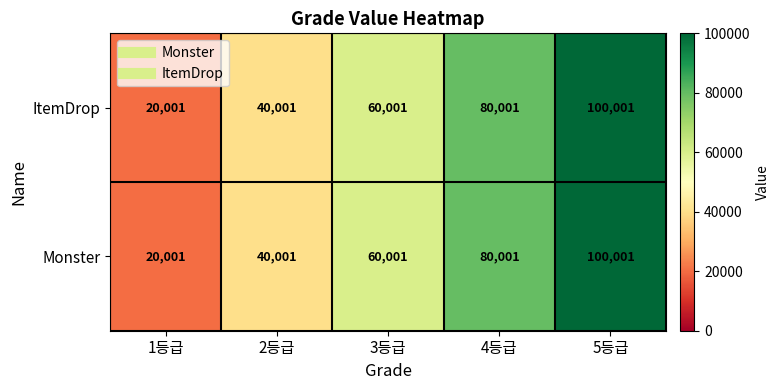

The Monster series shows 80001 at 4등급. True or false?

True